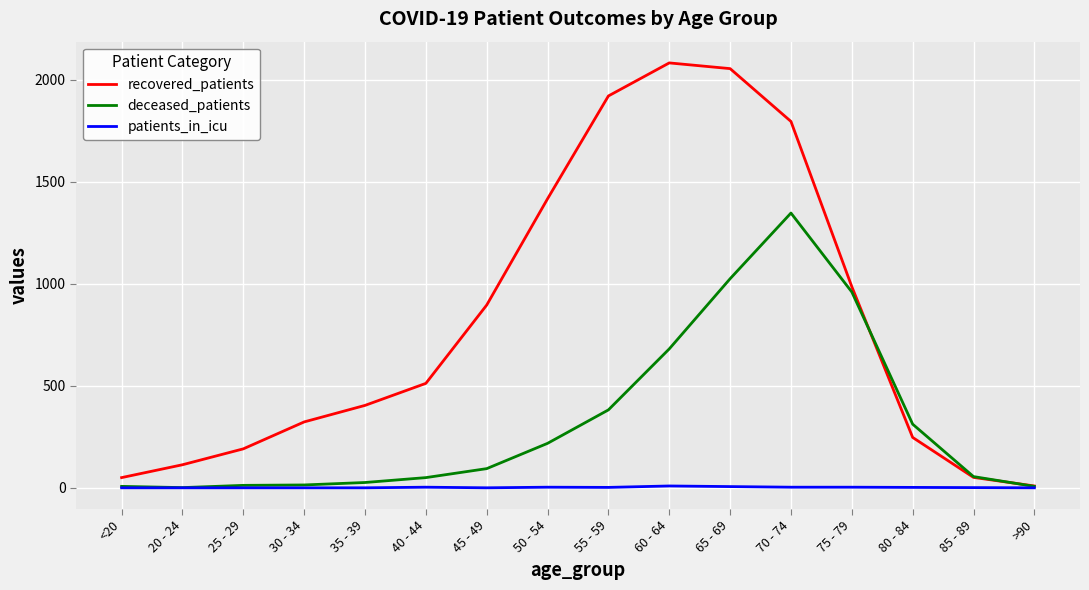

List the series in order of their overall mean, lowest first.

patients_in_icu, deceased_patients, recovered_patients